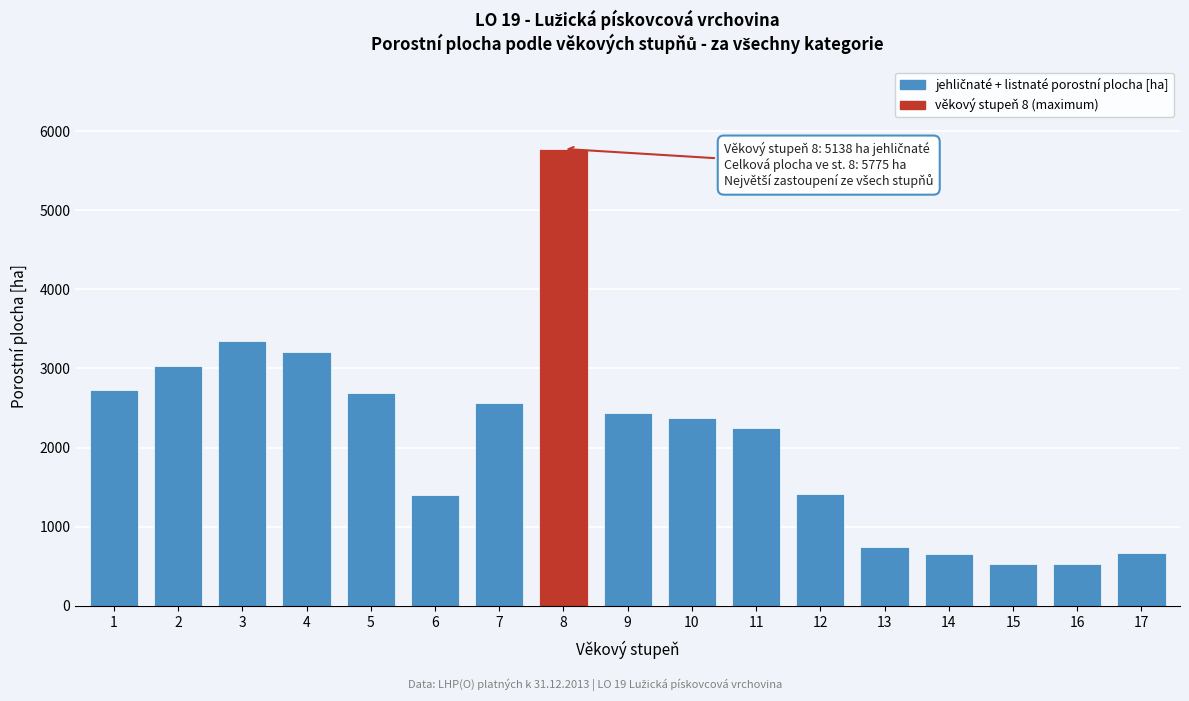

Between 17 and 12, which is larger?

12